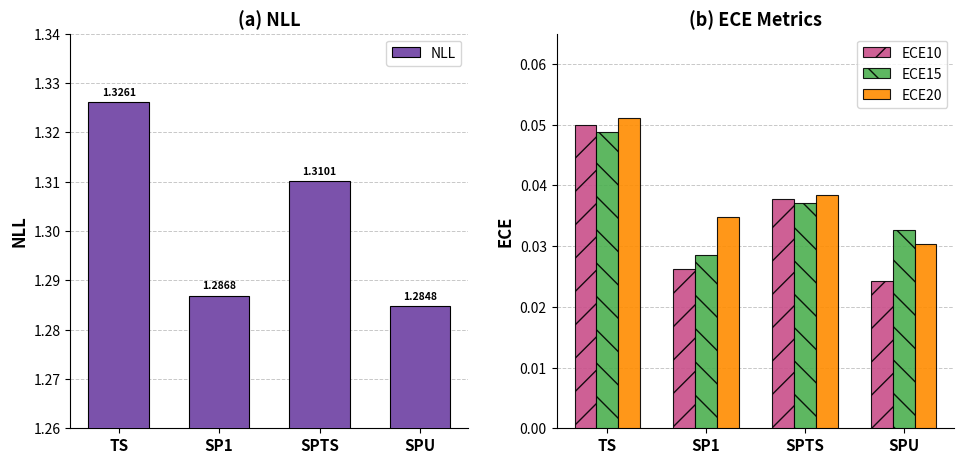

Which series has the widest spread of values?

NLL